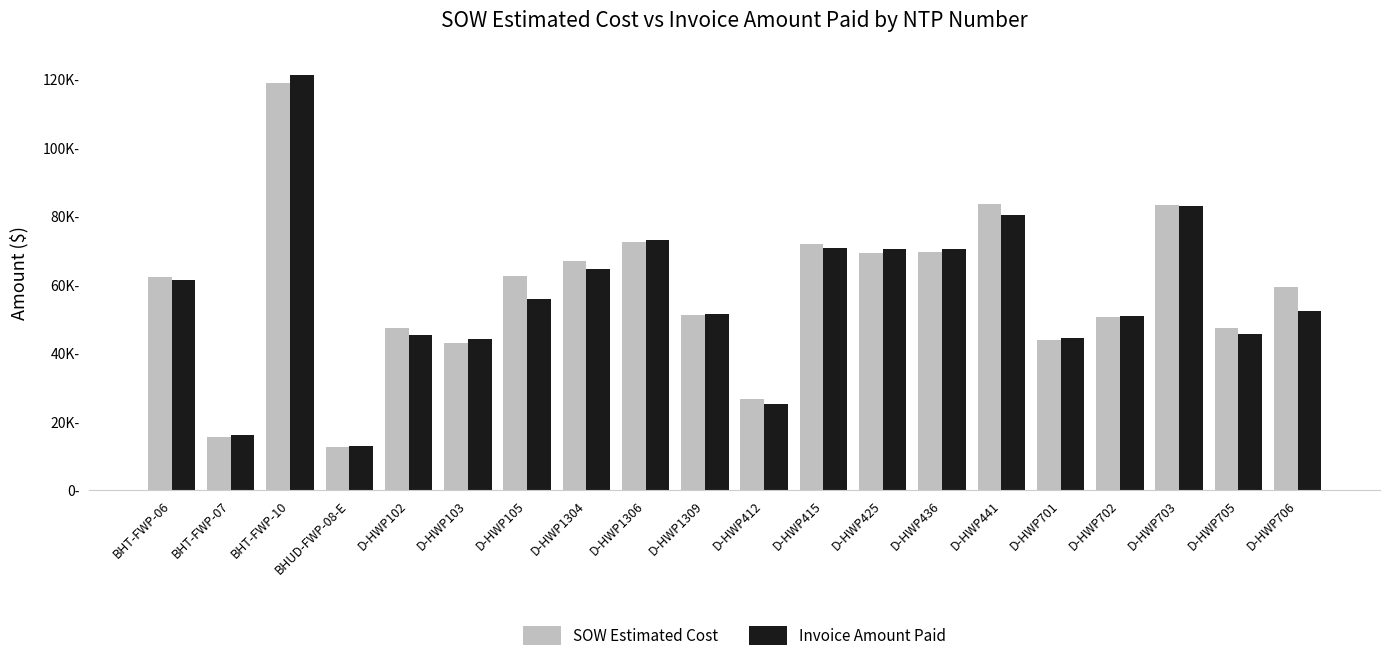

What are all the series names shown in the legend?

SOW Estimated Cost, Invoice Amount Paid